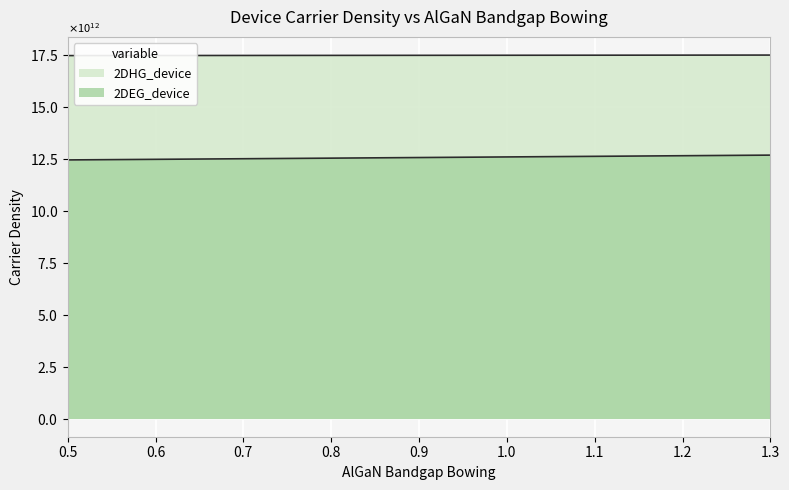

What is the sum of the AlGaNbandgapBowing values at 0.8 and 0.6?

34964451000000